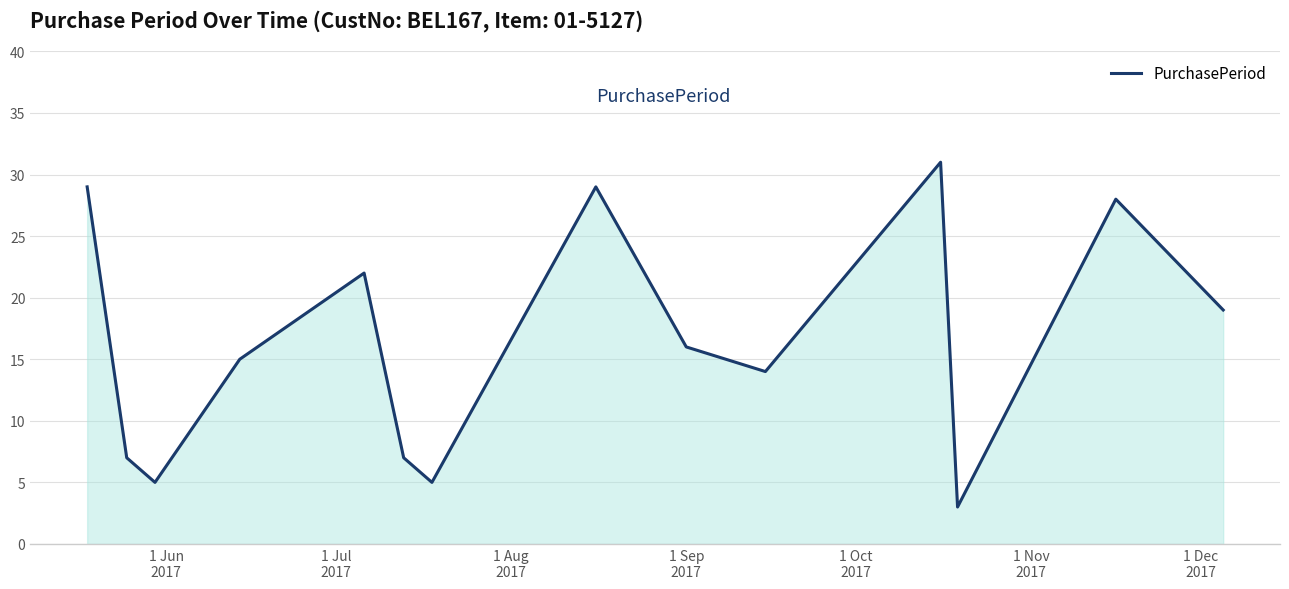

What is the difference between the maximum and second lowest values?

26